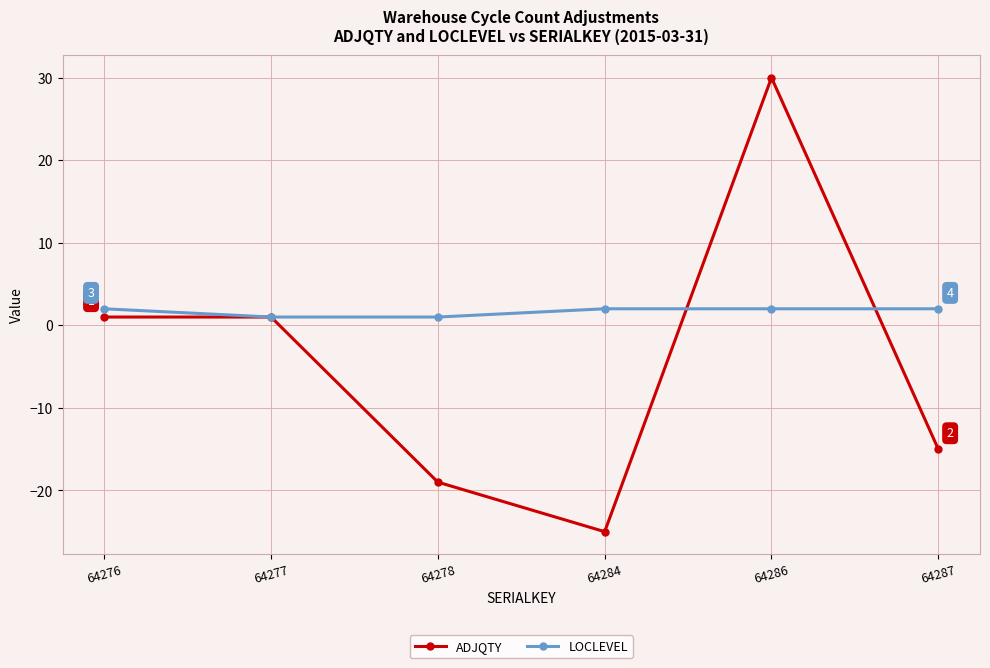

Is it true that LOCLEVEL equals 2 at 64286?

True